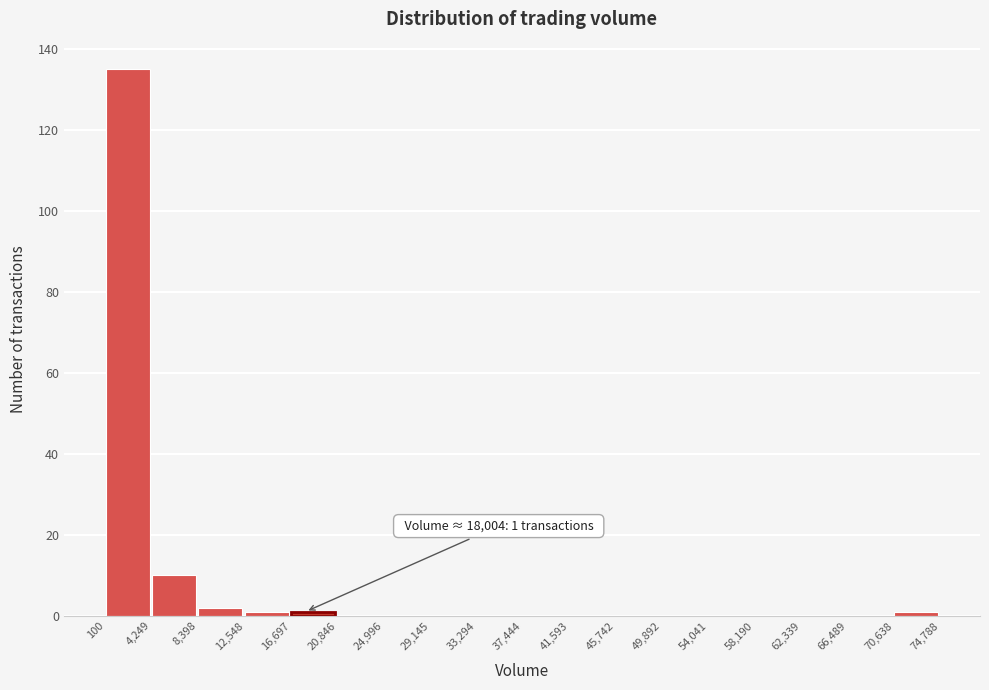

Which range on the x-axis has the tallest bar?

100 to 4,249